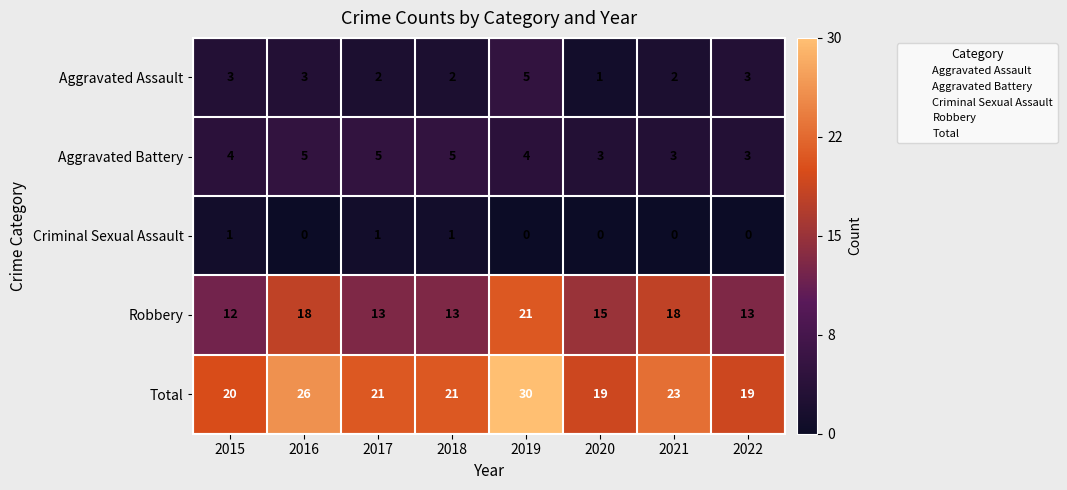

At which label does Aggravated Assault reach its minimum?

2020